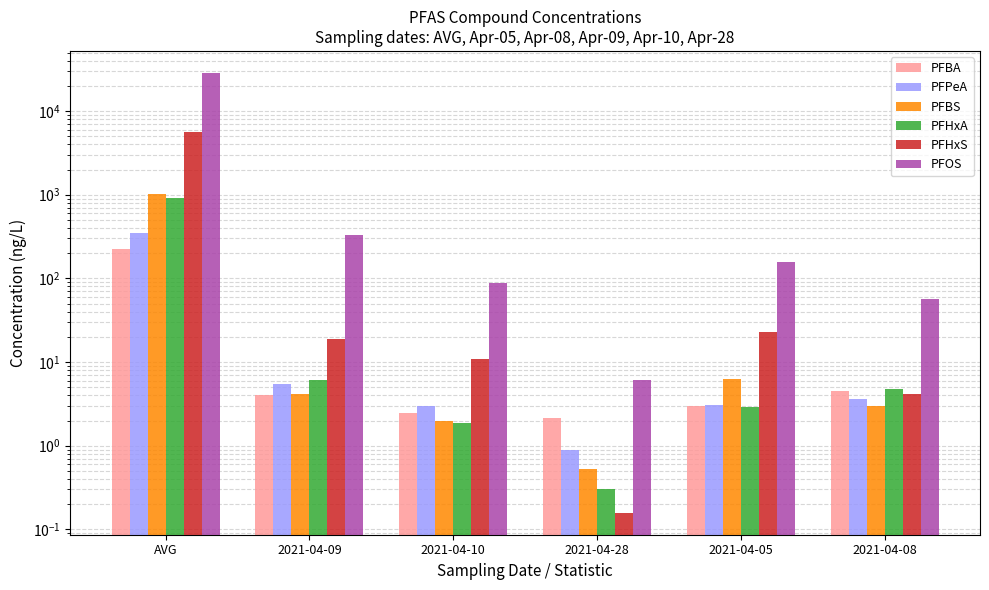

What value does the PFHxA series have at 2021-04-08?

4.7